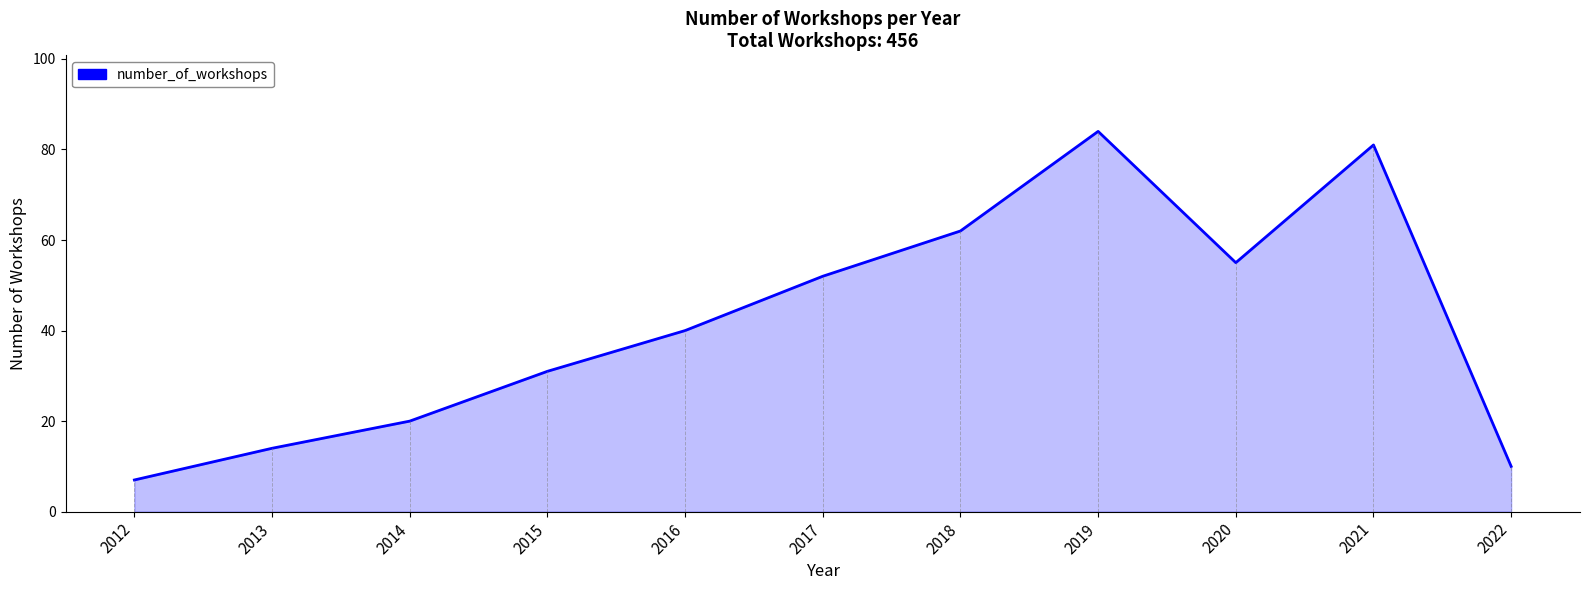

Is it true that the value at 2015 is 31?

True